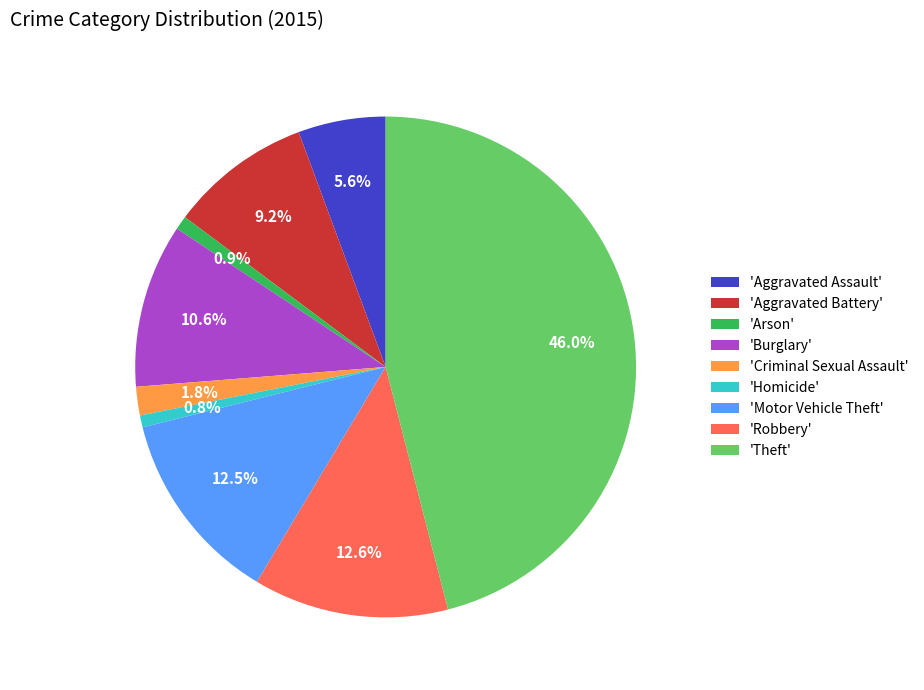

Which has a higher value, 'Aggravated Assault' or 'Arson'?

'Aggravated Assault'